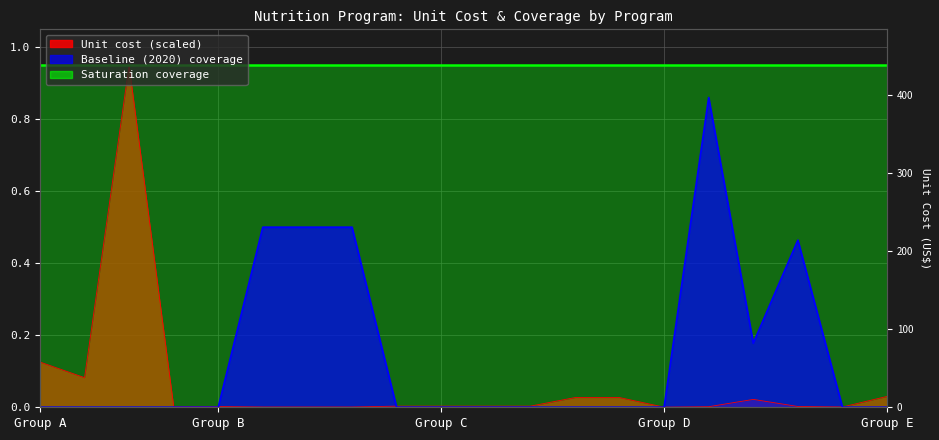

How many lines are shown in the chart?

2